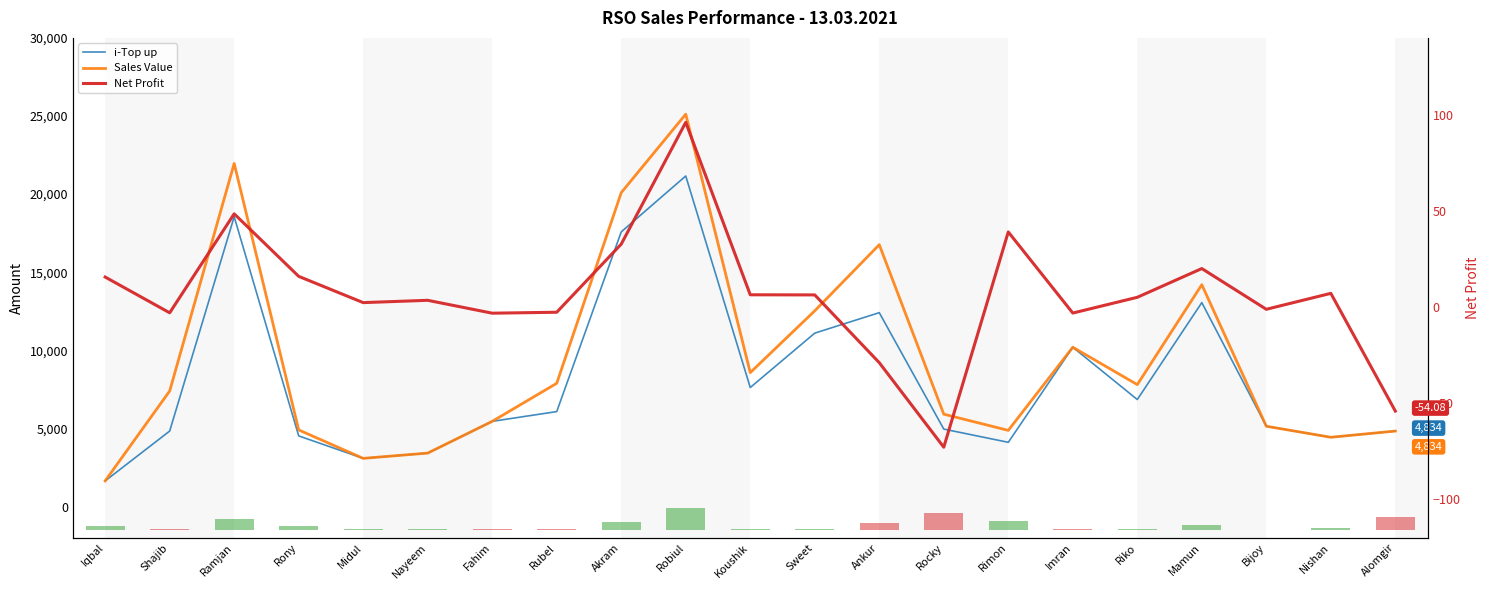

Reading right to left, list all the values displayed in this chart.

i-Top up: 4834.0	4437.0	5143.0	13057.0	6852.0	10200.0	4114.0	4961.0	12413.0	11103.0	7621.0	21160.0	17583.0	6081.0	5456.0	3424.0	3087.0	4525.0	18553.0	4835.0	1645.0
Sales Value: 4834.0	4437.0	5143.0	14203.0	7807.0	10200.0	4878.0	5916.0	16763.0	12530.0	8576.0	25116.0	20093.0	7891.0	5456.0	3424.0	3087.0	4907.0	21963.0	7399.0	1645.0
Net Profit: -54.1	7.2	-1.1	20.0	5.1	-3.1	39.1	-72.9	-28.9	6.3	6.4	96.1	32.7	-2.7	-3.2	3.5	2.3	16.0	48.5	-3.0	15.6